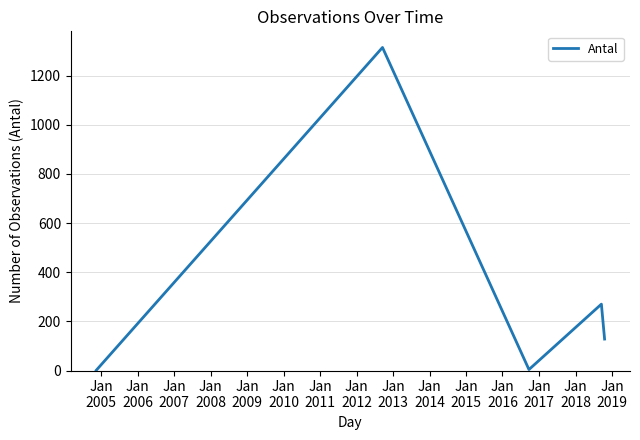

How many interior local valleys (lower than both neighbors) does the data have?

1